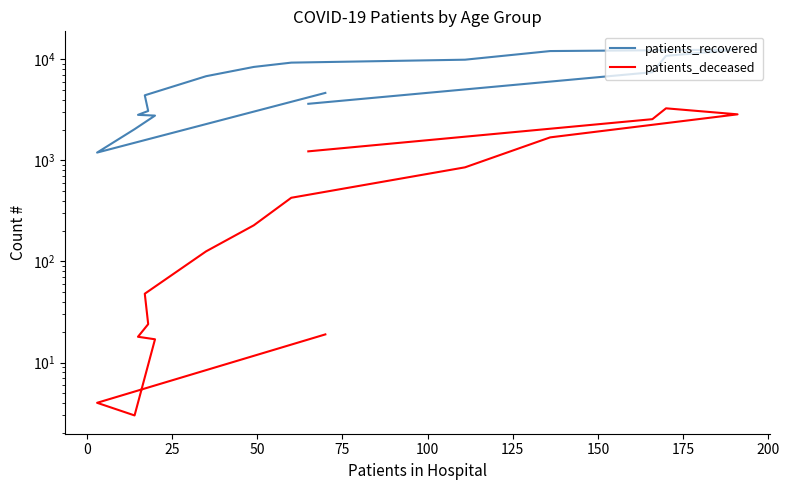

Reading left to right, list all the values displayed in this chart.

patients_recovered: 4653	1195	2036	2775	2822	3084	4406	6808	8408	9274	9915	12070	12471	10824	7455	3630
patients_deceased: 19	4	3	17	18	24	48	126	228	427	854	1690	2856	3275	2558	1229